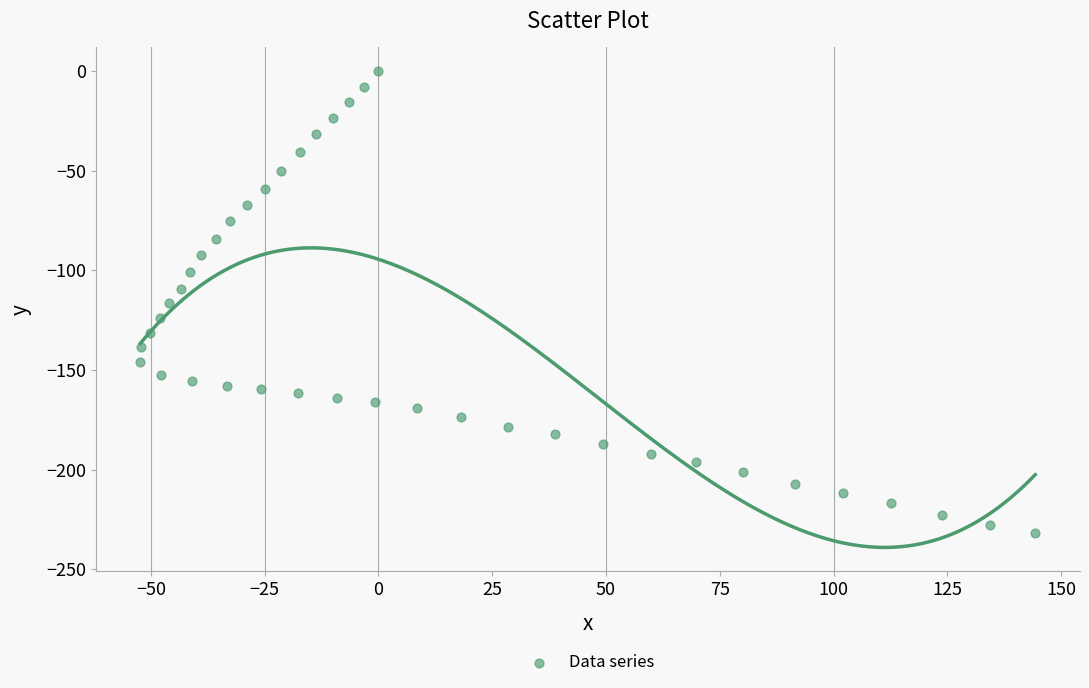

What is the range of X values (max minus min)?

196.6